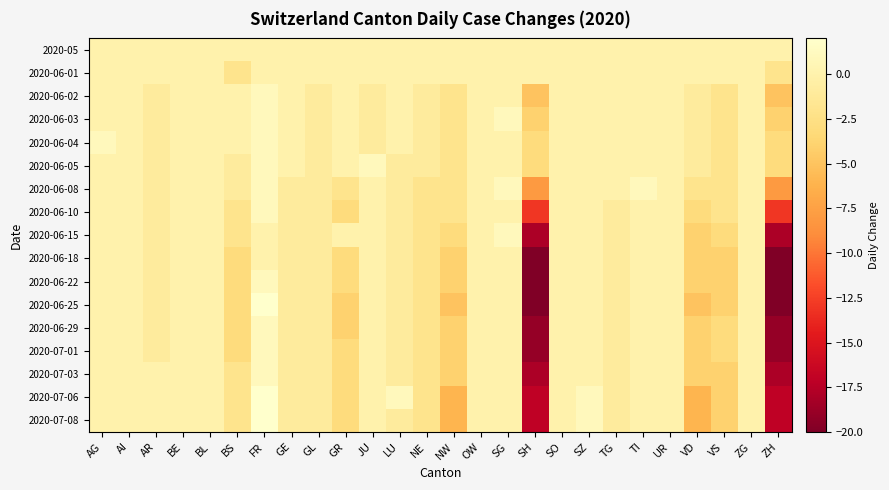

Between AG and AI, which is larger?

AG